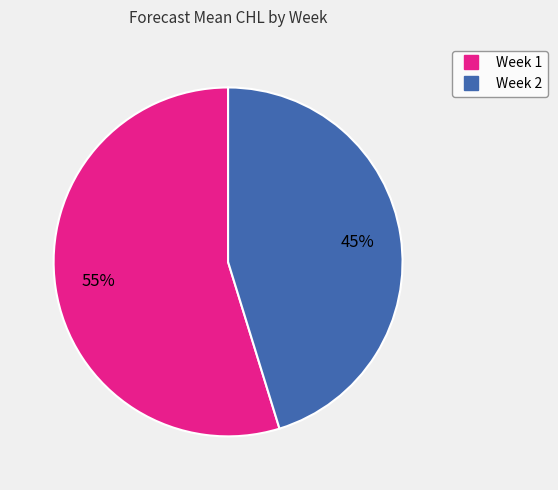

To the nearest percent, what is the average slice percentage?

50%